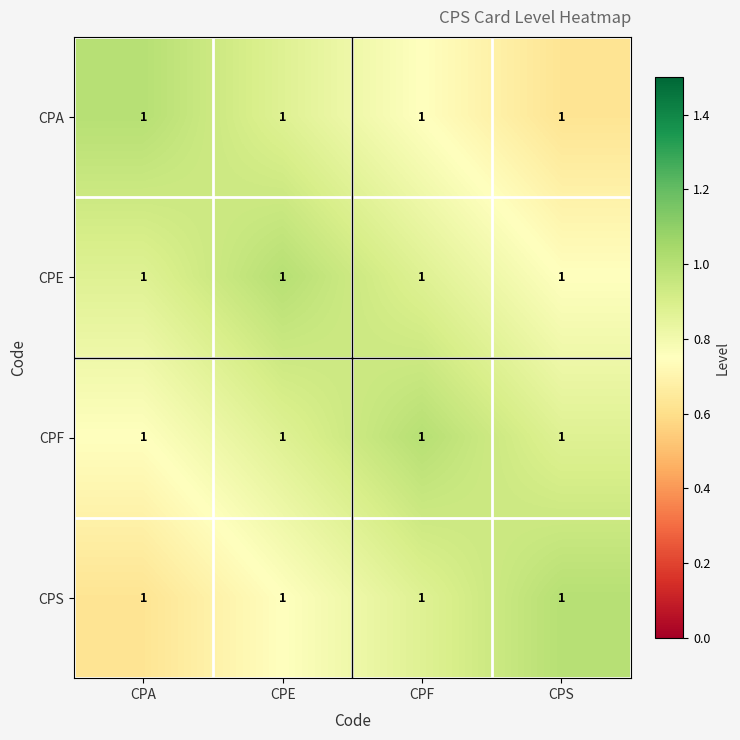

What is the total value across all series at CPS?

3.2